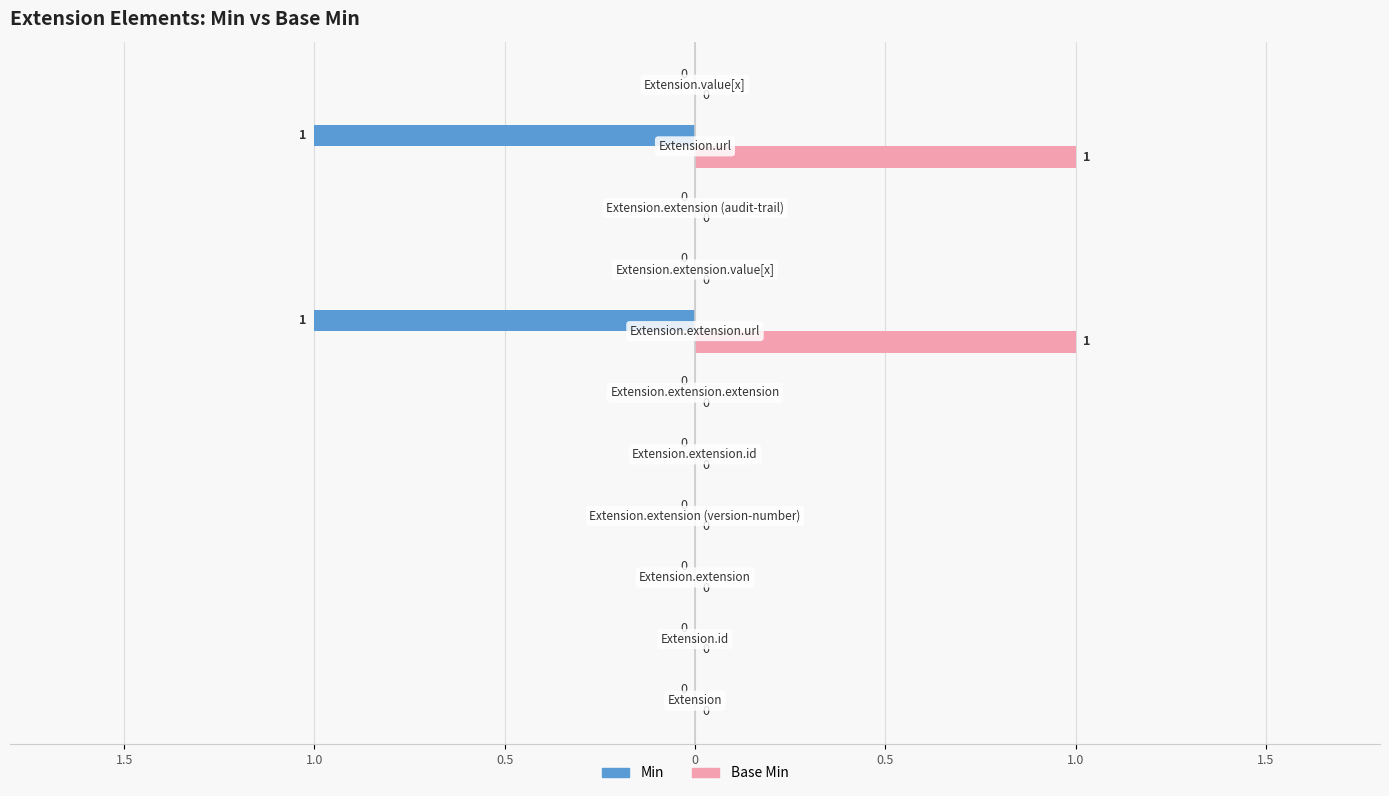

What are all the series names shown in the legend?

Min, Base Min